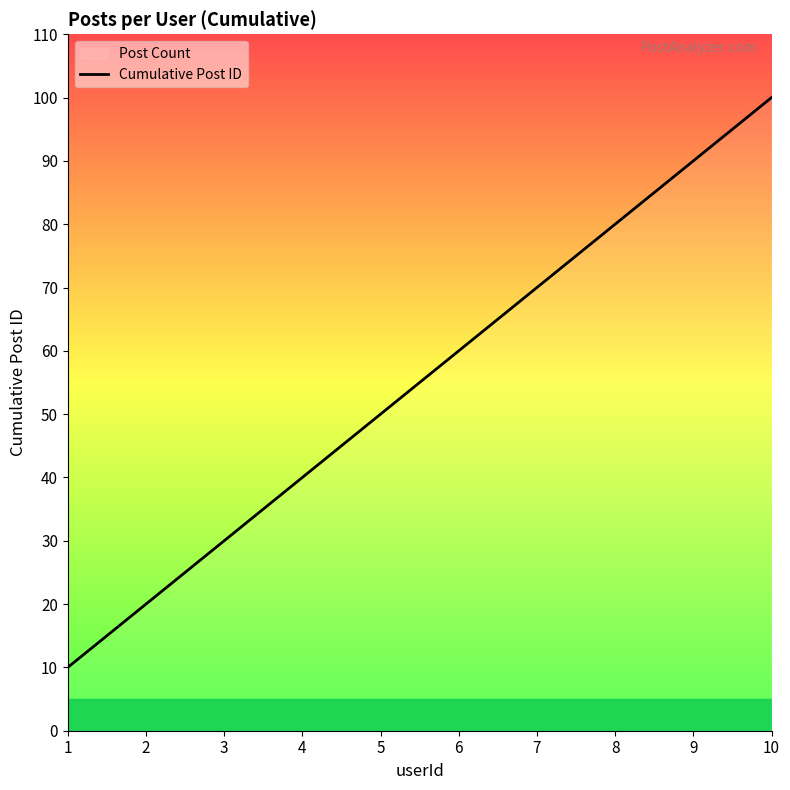

What is the value of the 7th point from the left?

70